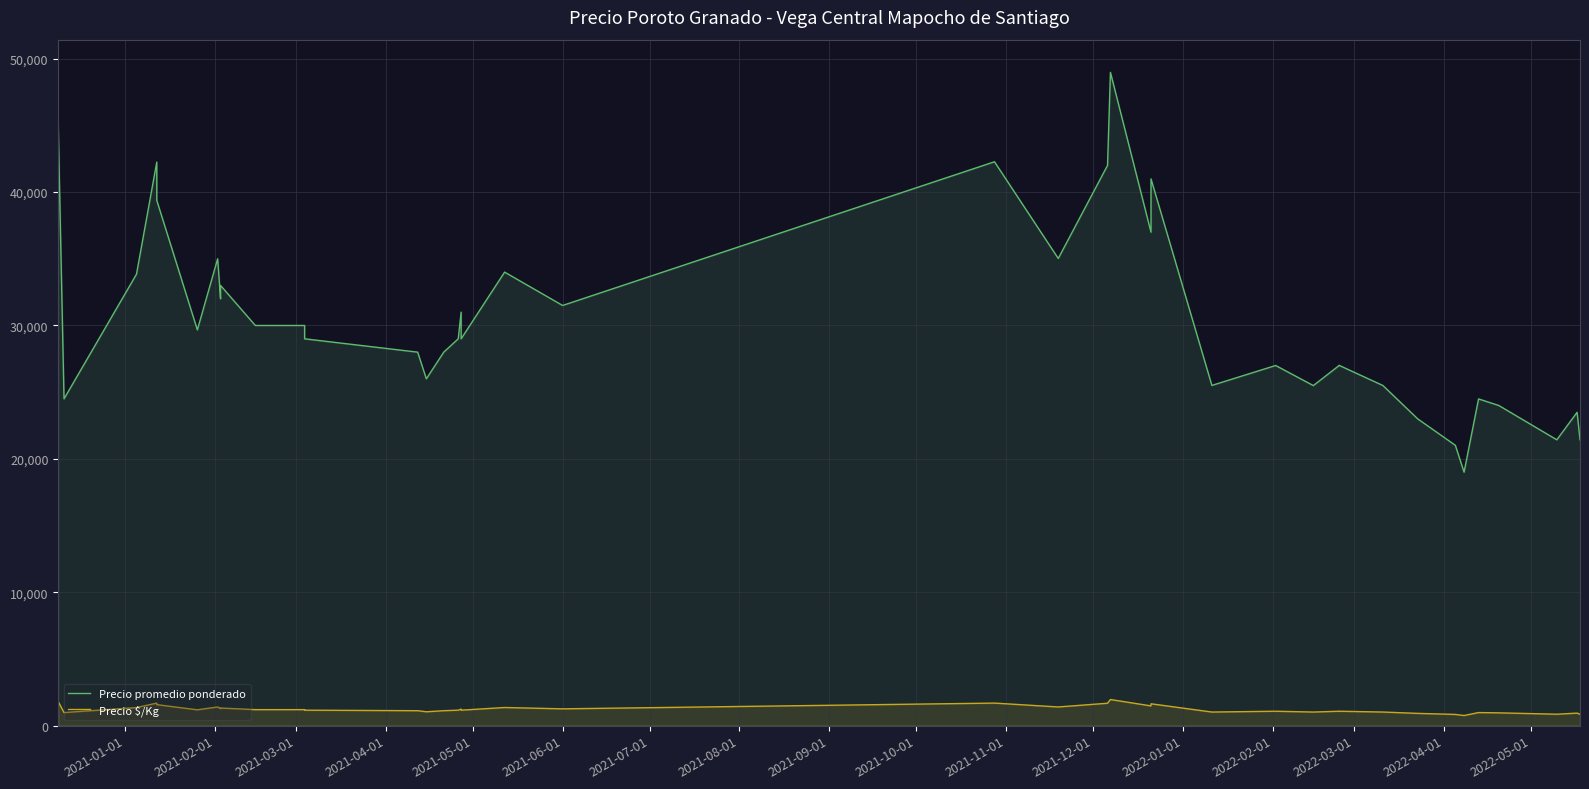

How many lines are shown in the chart?

2